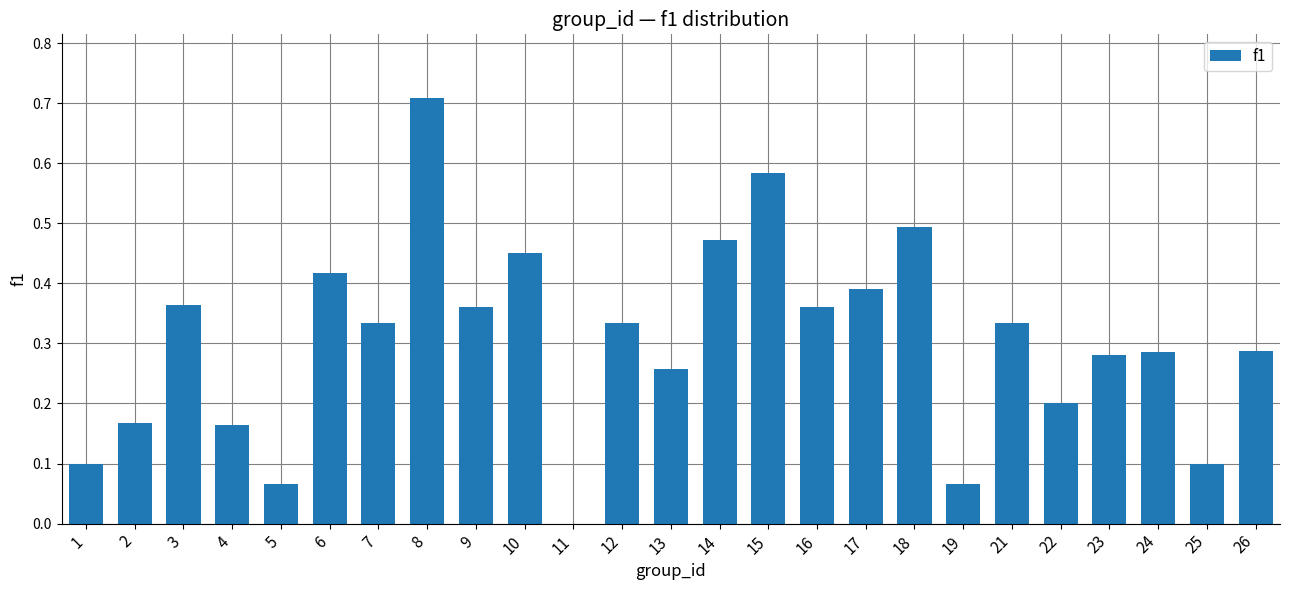

Which category has the highest value across all series?

8